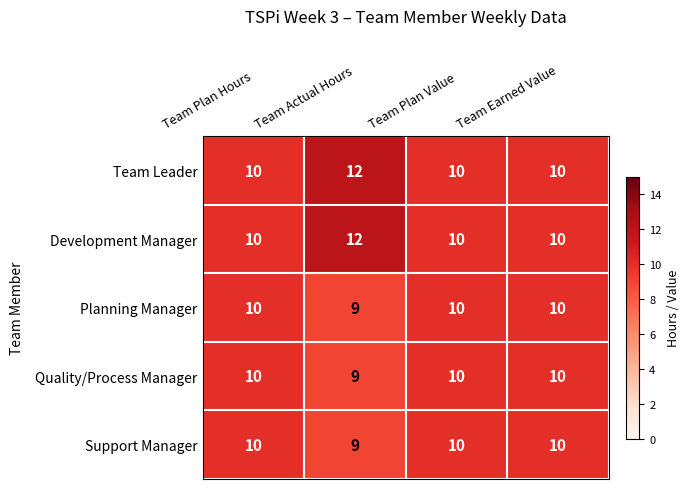

Reading left to right, extract all data points from this chart.

Team Leader: 10	12	10	10
Development Manager: 10	12	10	10
Planning Manager: 10	9	10	10
Quality/Process Manager: 10	9	10	10
Support Manager: 10	9	10	10